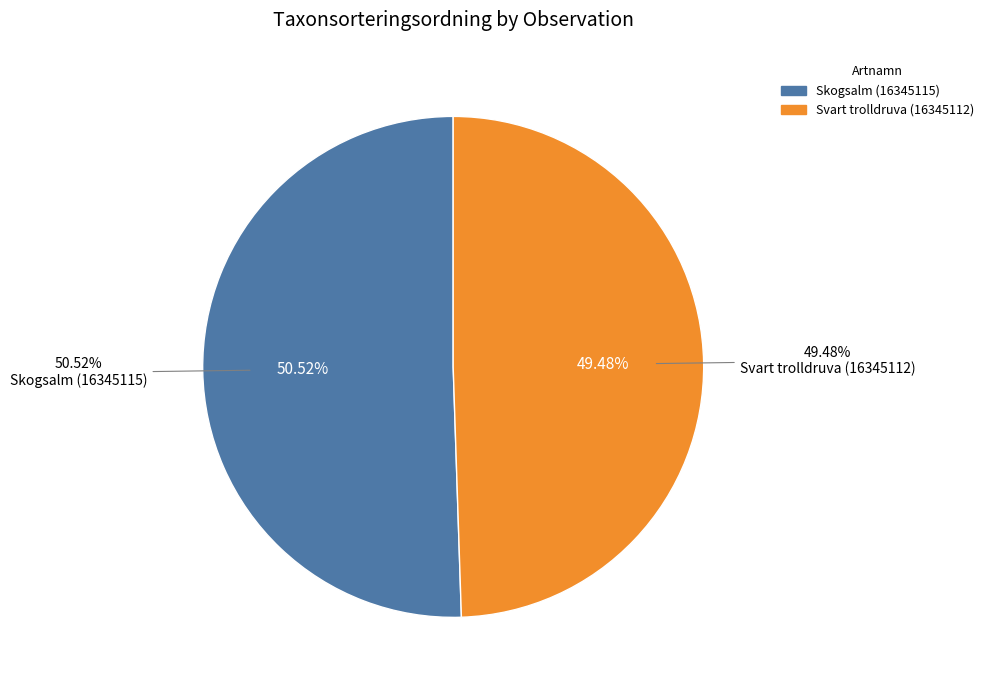

To the nearest percent, what is the difference between the largest and smallest slice percentages?

1%